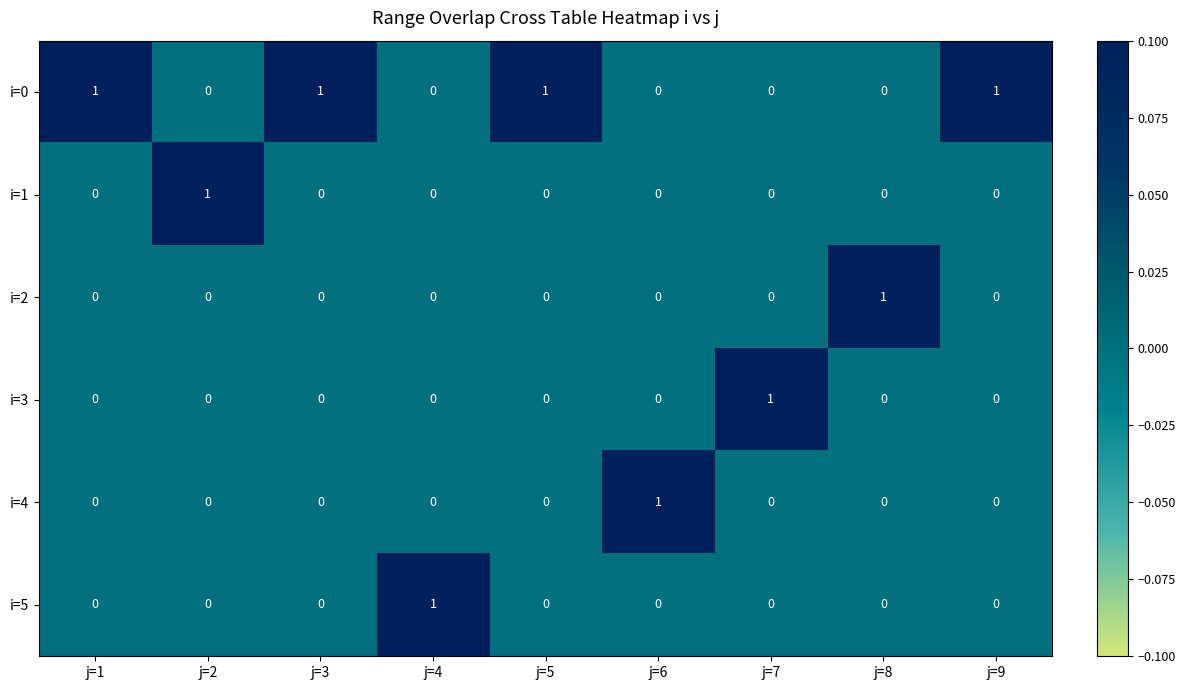

The i=2 series shows 0 at j=9. True or false?

True